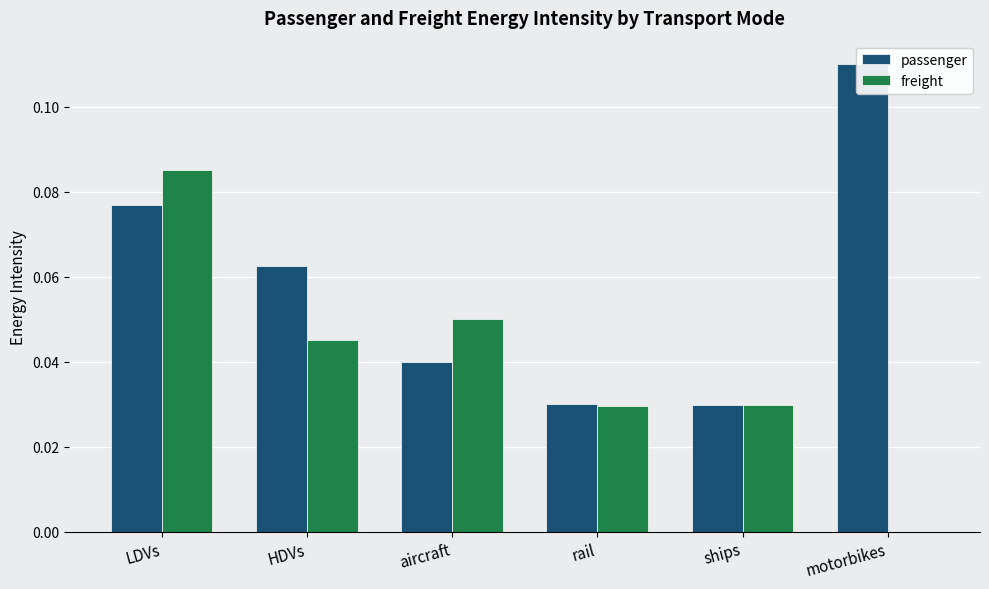

Is the value of freight at aircraft greater than the value of passenger at ships?

Yes